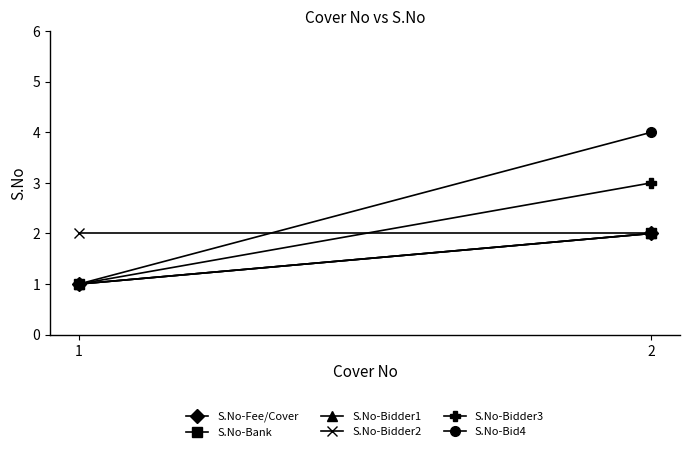

What is the total value across all series at 1?

7